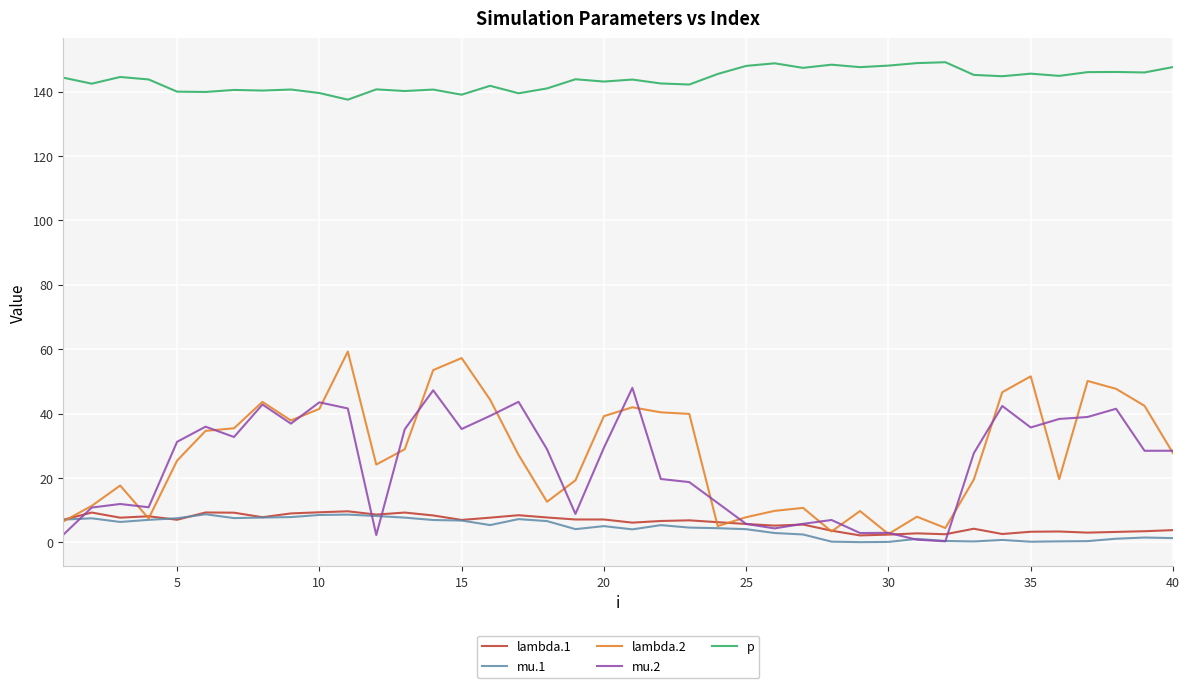

What is the maximum value for lambda.1?

9.6